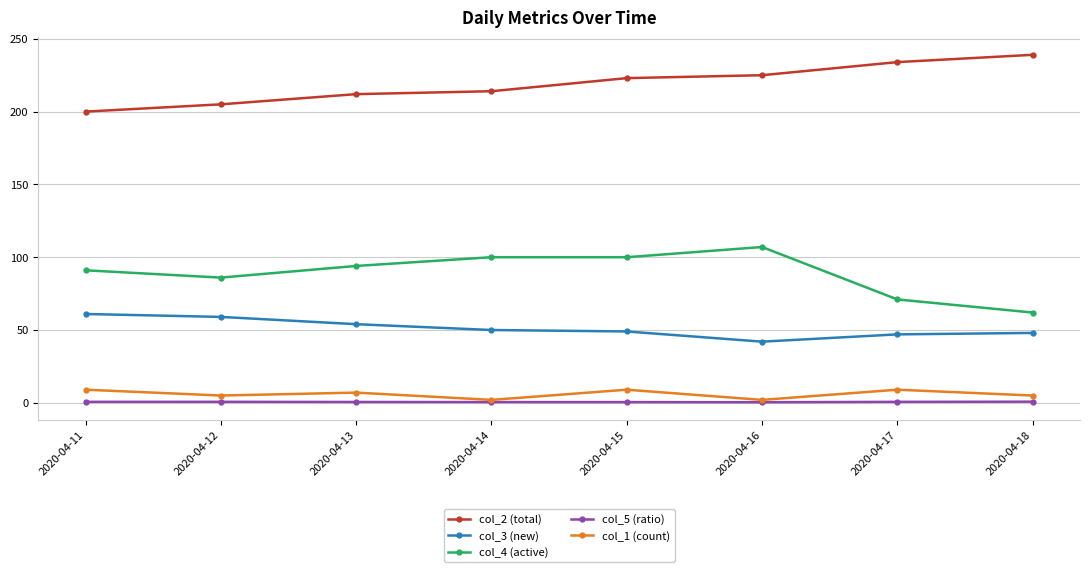

Count the number of categories in the chart.

8